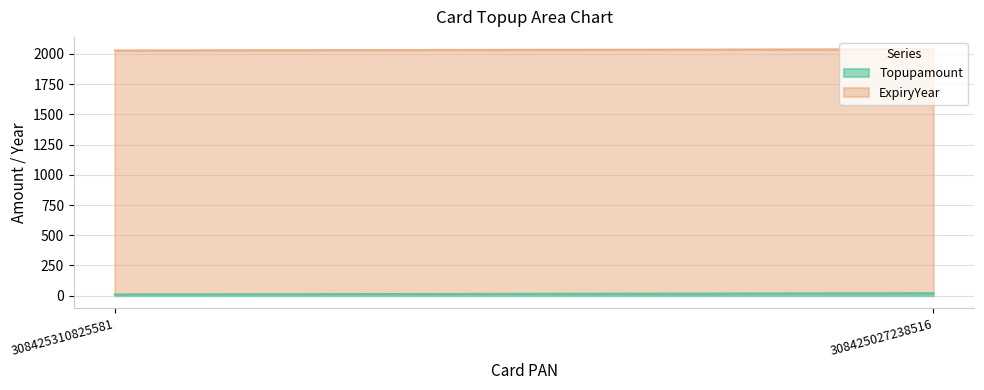

Which category has the highest value in the Topupamount series?

308425027238516